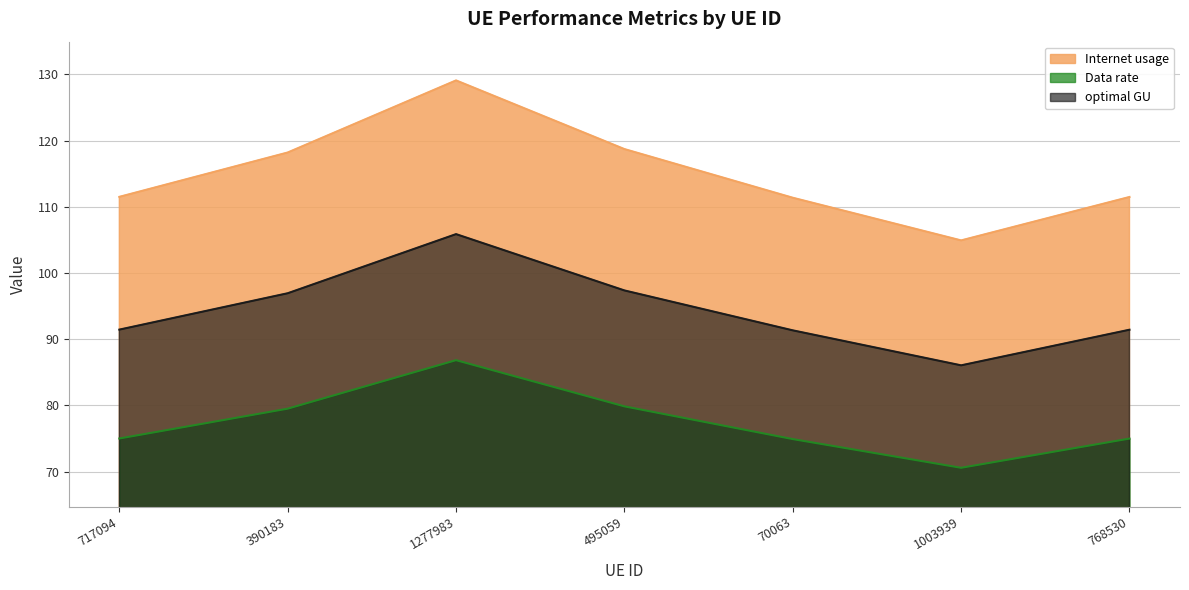

Which category has the highest value in the Internet usage series?

1277983